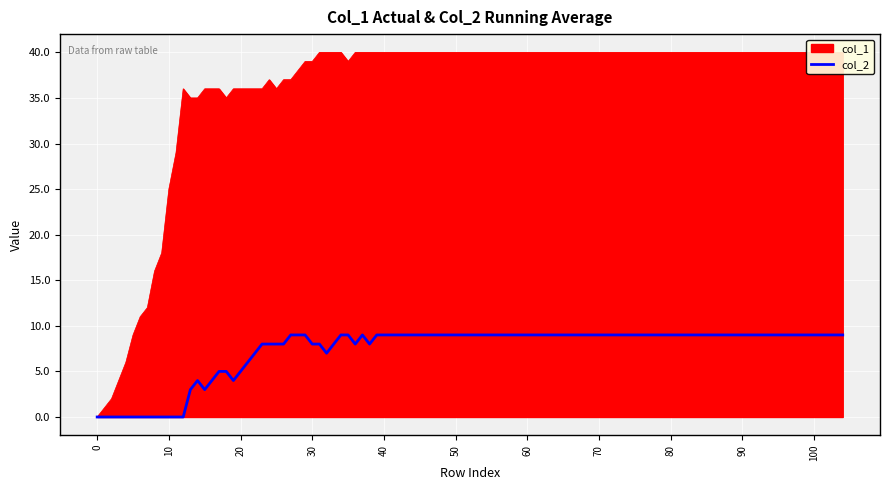

What is the difference between the col_1 values at 12 and 3?

32